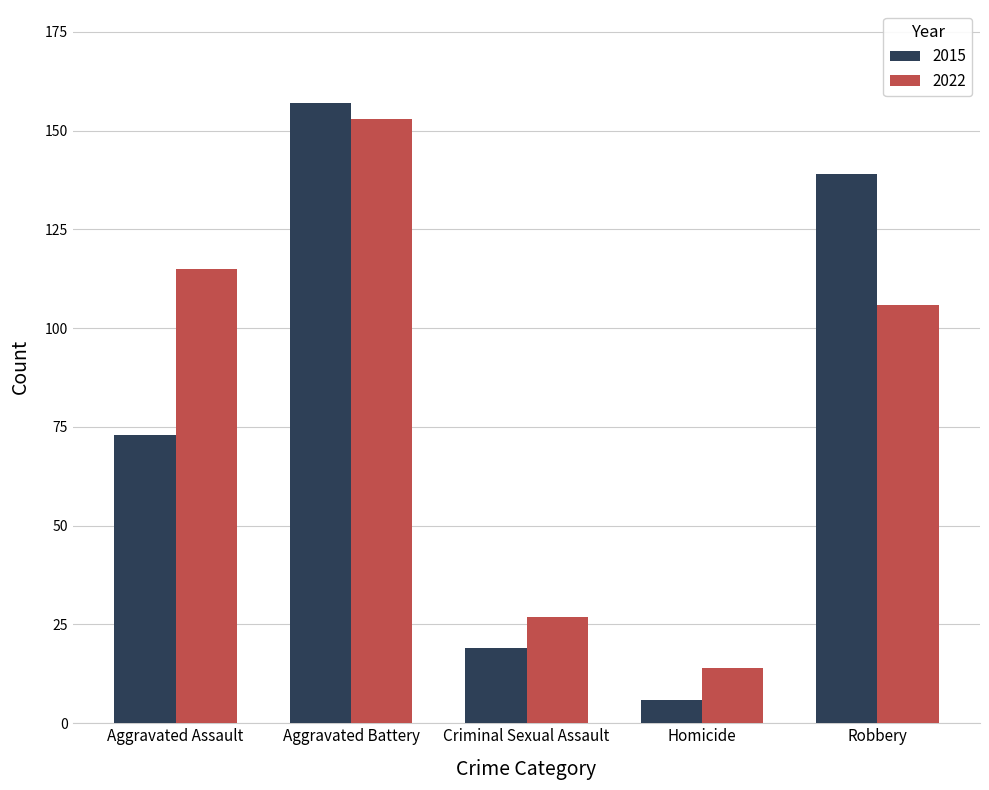

Reading right to left, list all the values displayed in this chart.

2015: Robbery=139	Homicide=6	Criminal Sexual Assault=19	Aggravated Battery=157	Aggravated Assault=73
2022: Robbery=106	Homicide=14	Criminal Sexual Assault=27	Aggravated Battery=153	Aggravated Assault=115